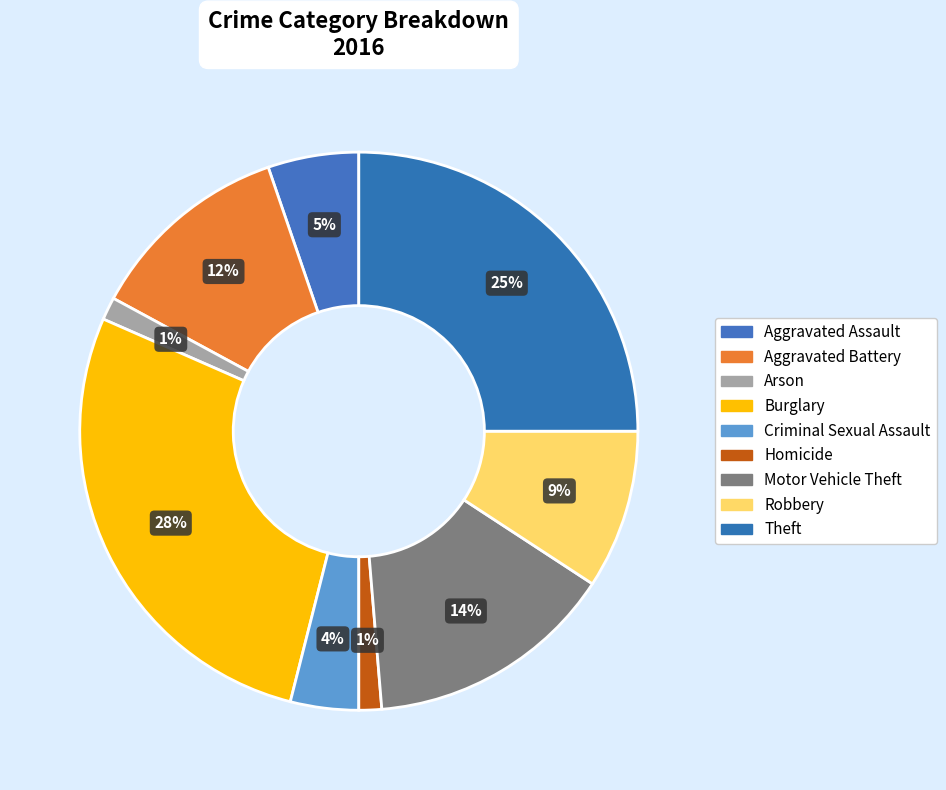

Is it true that Robbery is 9% of the pie?

True